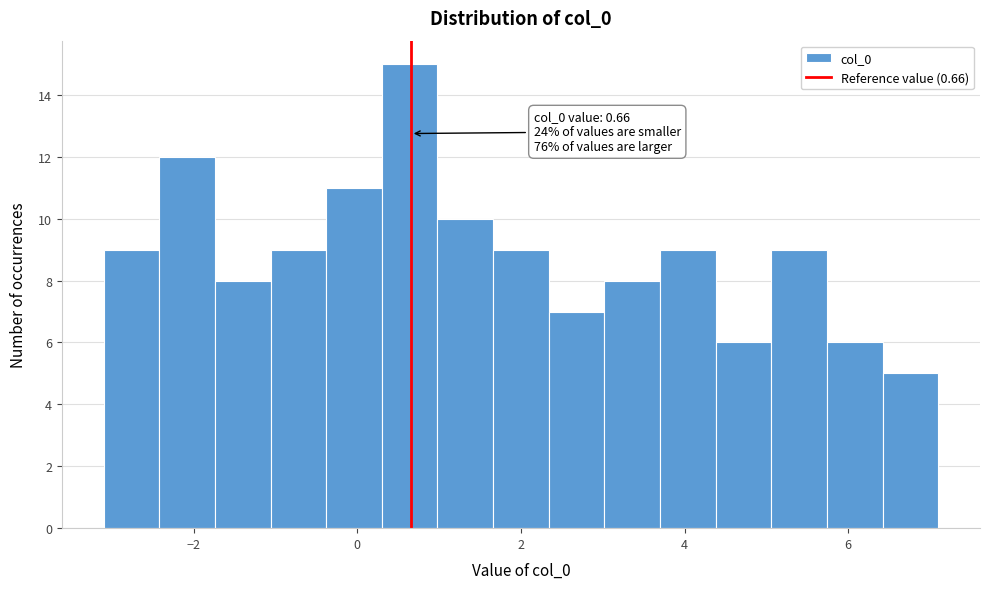

Read against the x-axis, roughly where is the centre of the tallest bar?

0.6